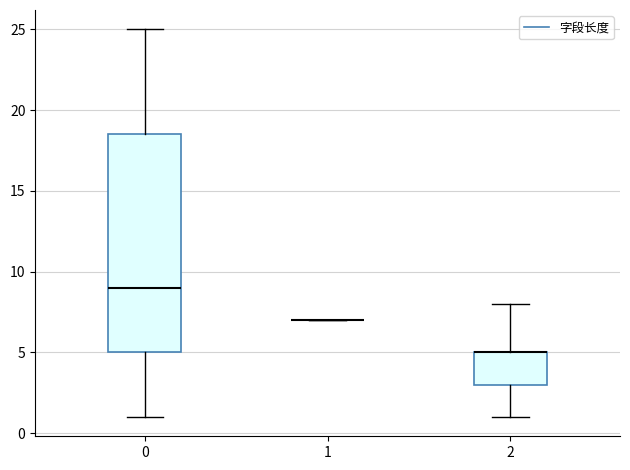

Reading left to right, transcribe this box plot: for each box, give where its median line is, the range the box spans, and where its two whiskers end, as read against the y-axis. The values are not printed on the chart, so give them approximately, as read against the axis.

0: median 9.0, box 5.0 to 18.5, whiskers 1.0 to 25.0
1: box collapsed to a line at 7.0, whiskers 7.0 to 7.0
2: median 5.0 (drawn on the box's upper edge), box 3.0 to 5.0, whiskers 1.0 to 8.0